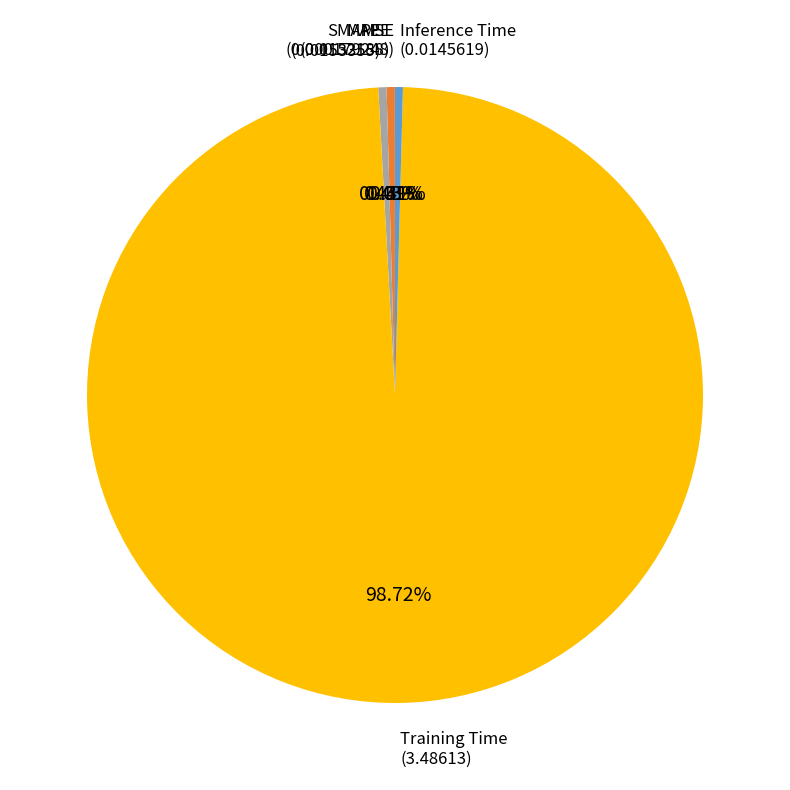

The SMAPE slice represents 0% of the pie. True or false?

True